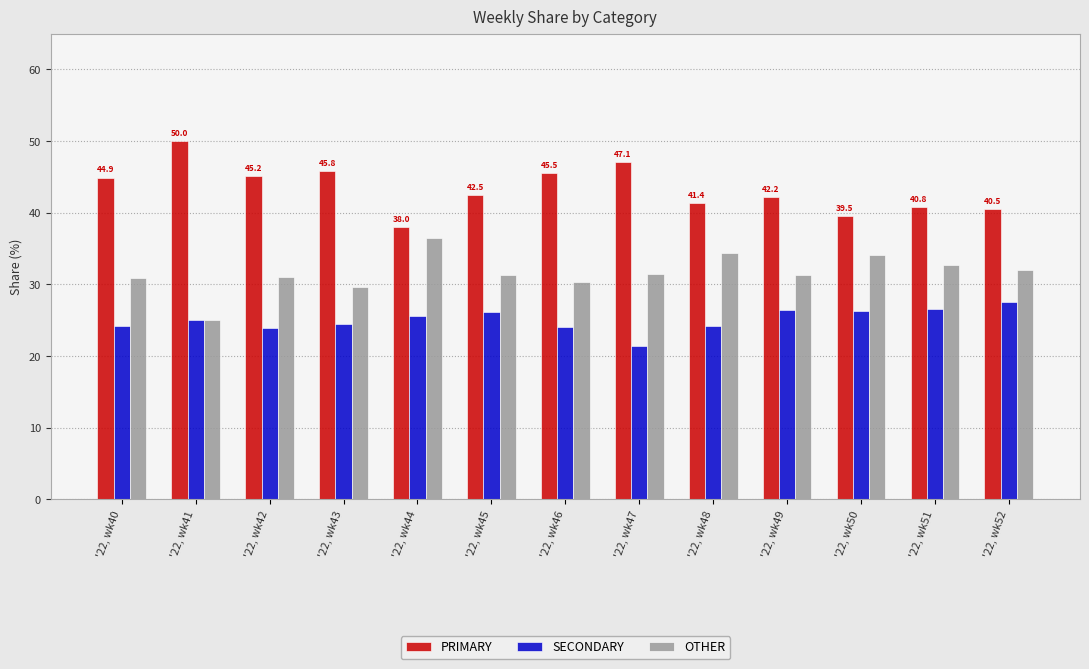

Which category has the highest value in the PRIMARY series?

'22, wk41